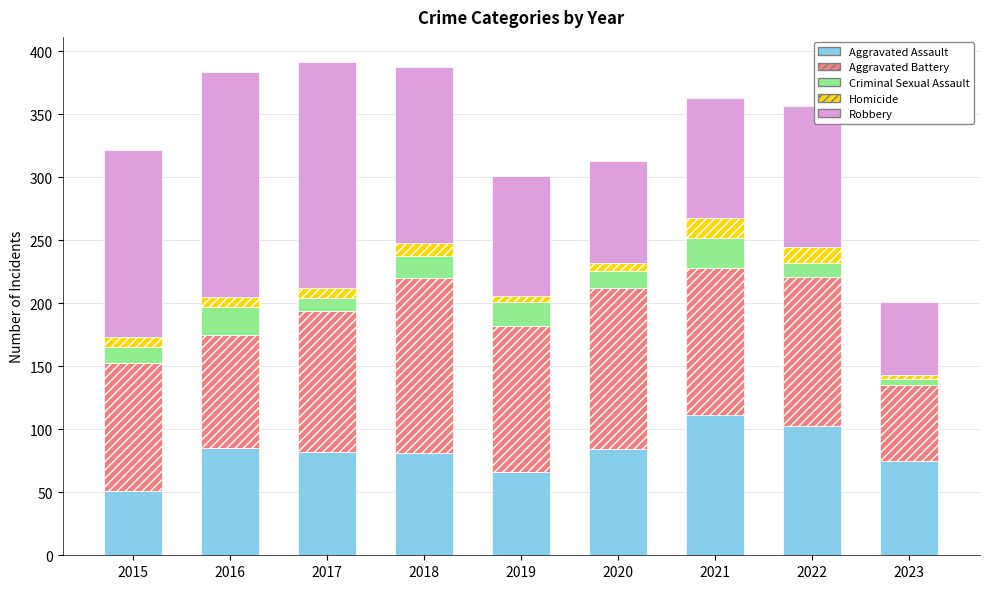

True or false: Aggravated Assault has a value of 103 at 2022.

True